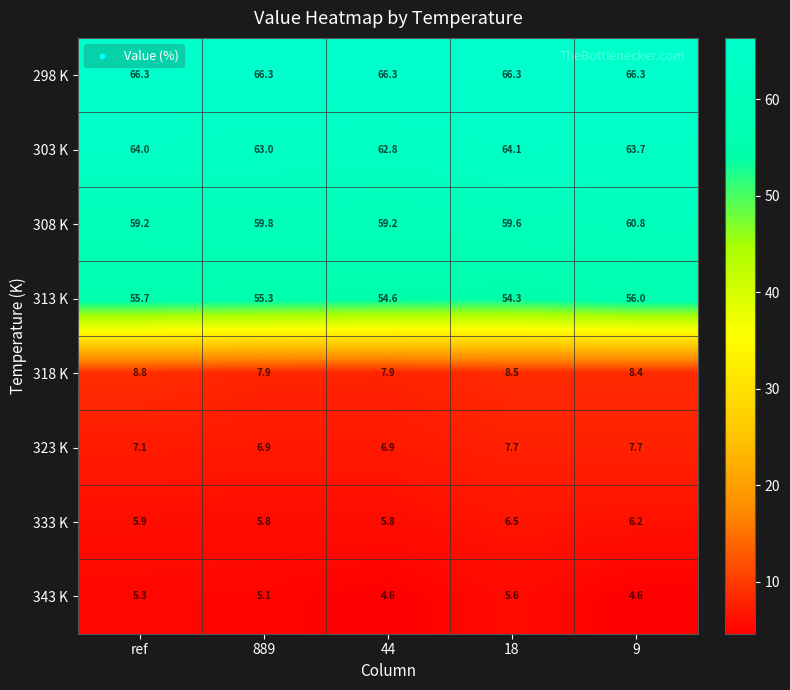

What is the difference between the 343 K values at 44 and 18?

1.0